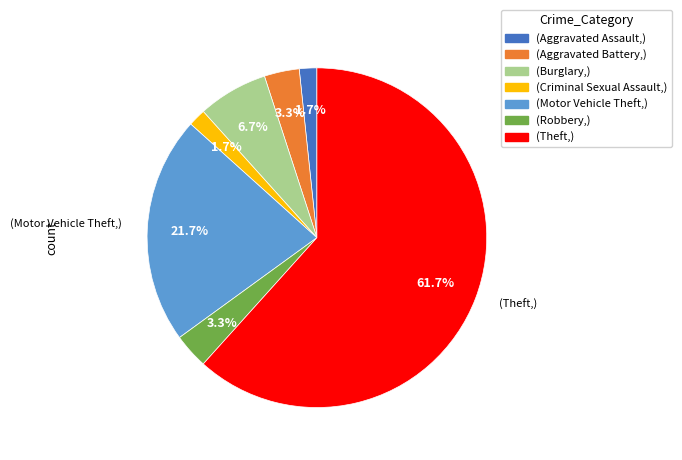

Is there any slice that represents more than half of the pie?

Yes